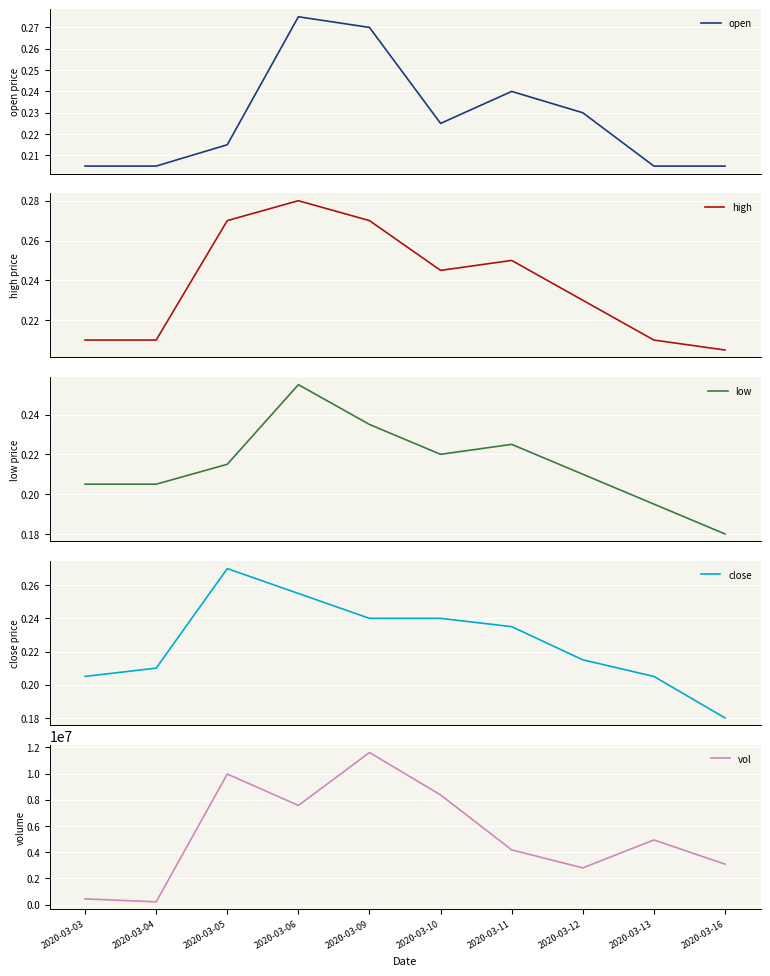

What is the total value across all series at 2020-03-06?

7569001.1